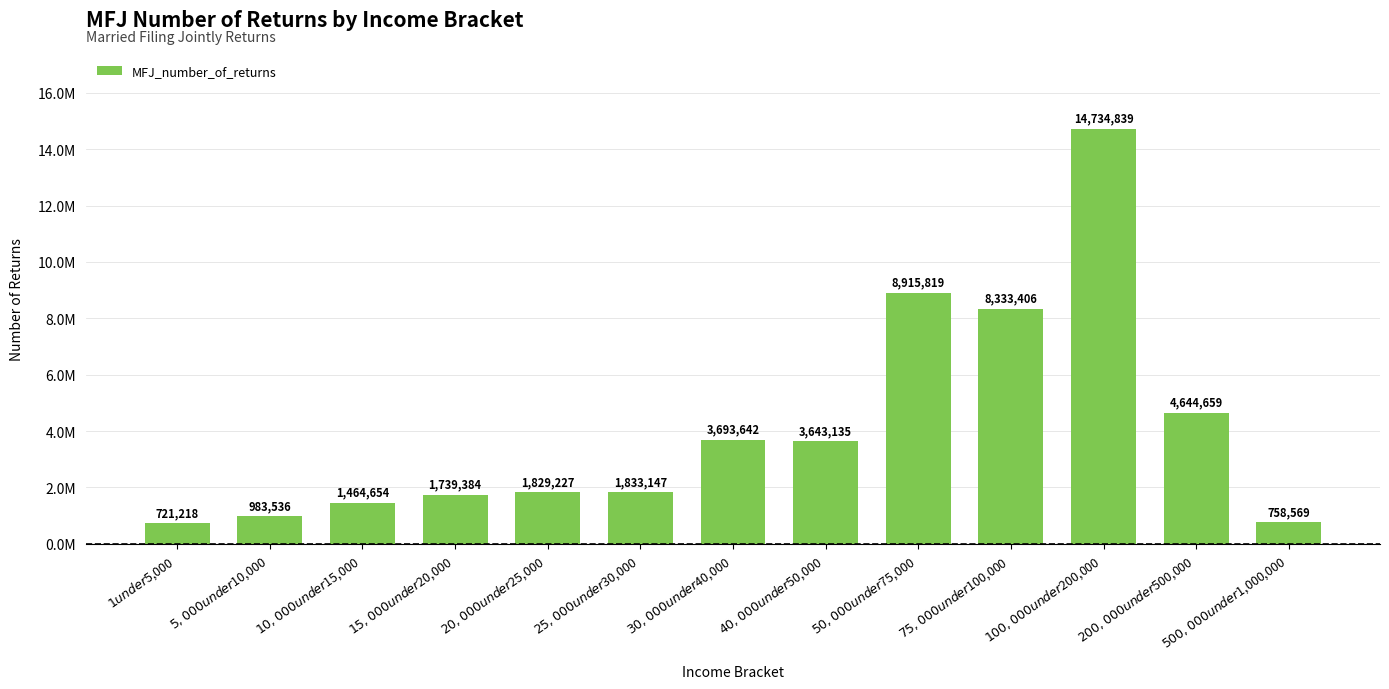

Which category has the highest value across all series?

$100,000 under $200,000